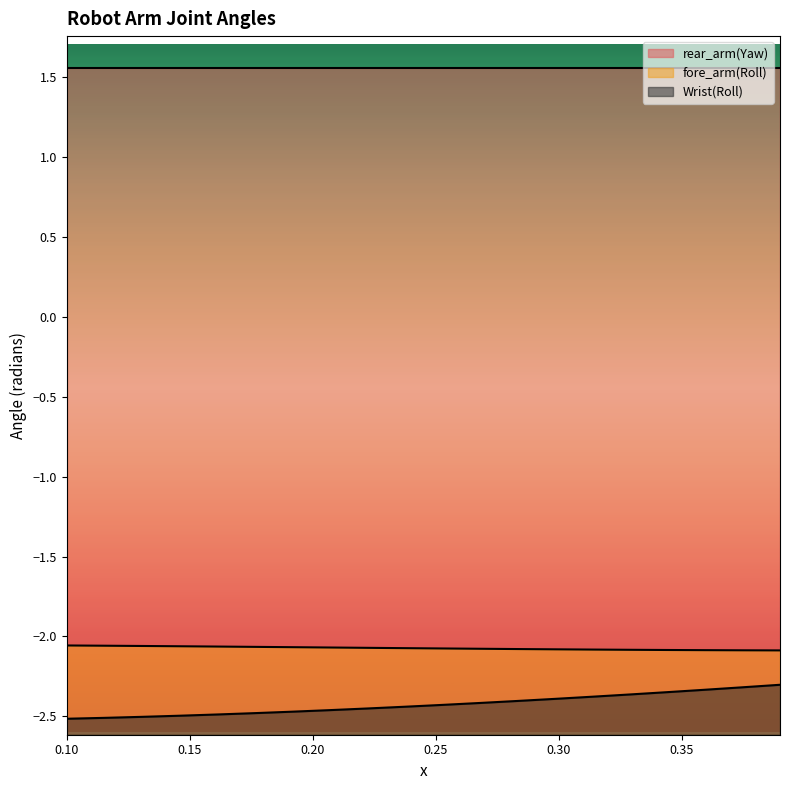

List the labels in order of Wrist(Roll) value, largest first.

0.389830508474576, 0.374576271186441, 0.359322033898305, 0.34406779661017, 0.328813559322034, 0.313559322033898, 0.298305084745763, 0.283050847457627, 0.267796610169492, 0.252542372881356, 0.23728813559322, 0.222033898305085, 0.206779661016949, 0.191525423728814, 0.176271186440678, 0.161016949152542, 0.145762711864407, 0.130508474576271, 0.115254237288136, 0.1